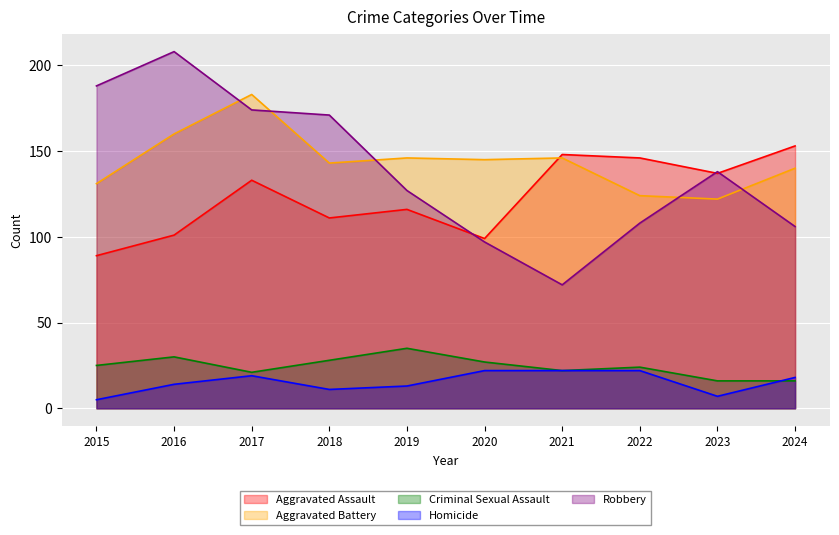

What is the spread (max minus min) of values at 2024?

137